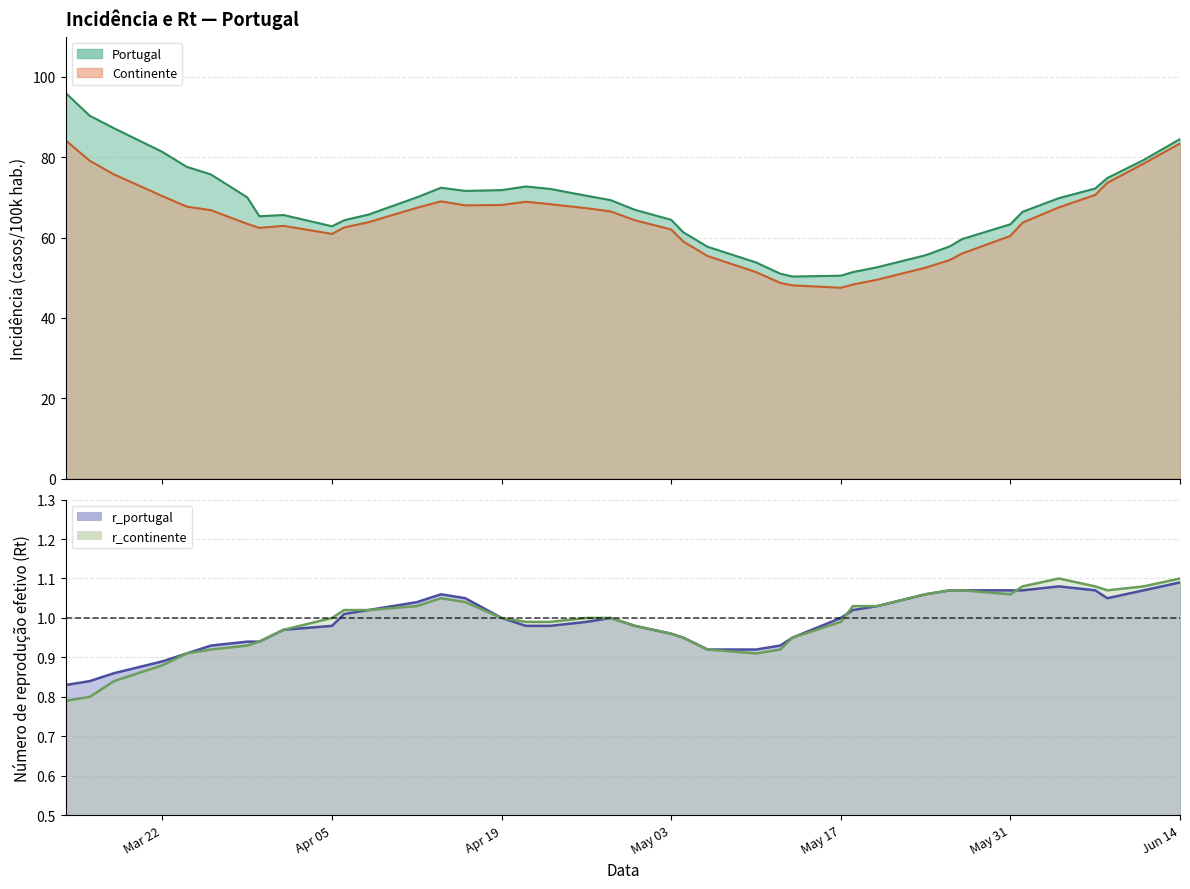

Between 2021/04/08 and 2021/05/27, which series saw the biggest shift?

incidencia_continente